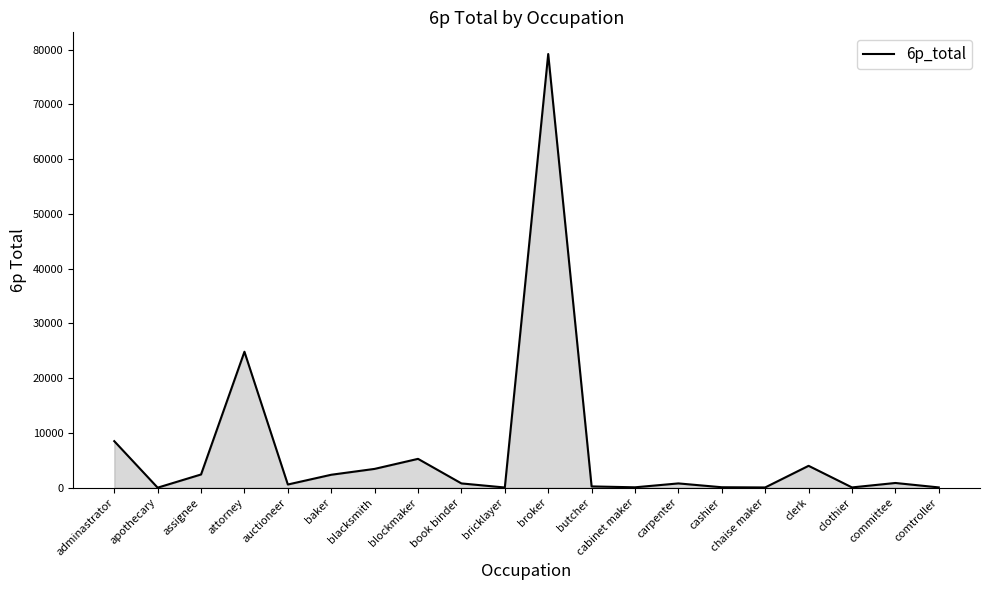

At which category does the data reach its first local peak?

attorney